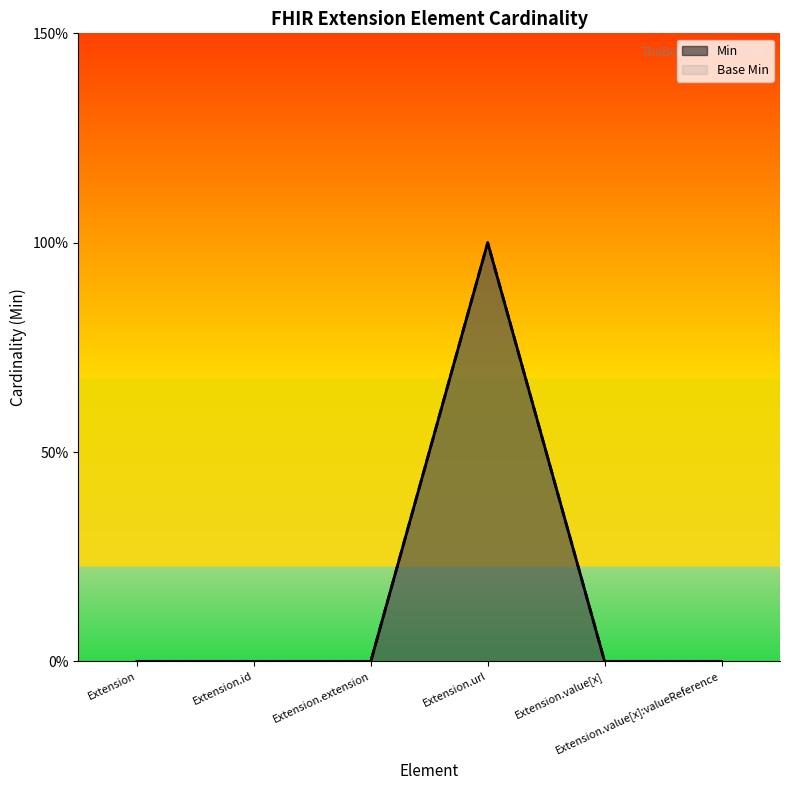

What position from the left is Extension.url?

4